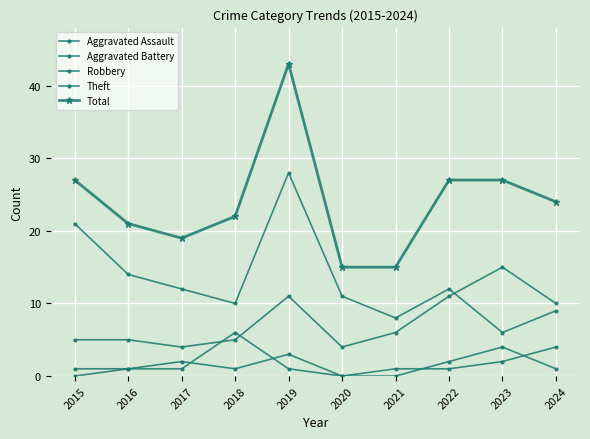

Does the chart display data point markers on the line(s)?

Yes